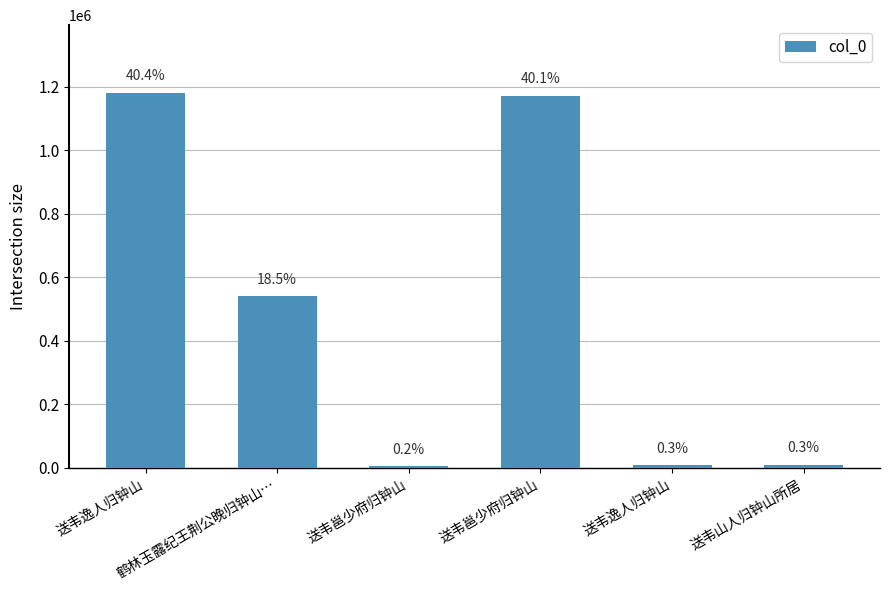

Reading right to left, what are all the values shown in this chart?

10028	9787	1172050	6765	541146	1181044